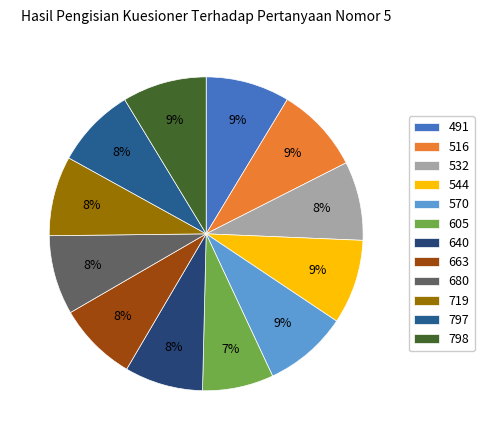

Count the number of slices in the pie.

12